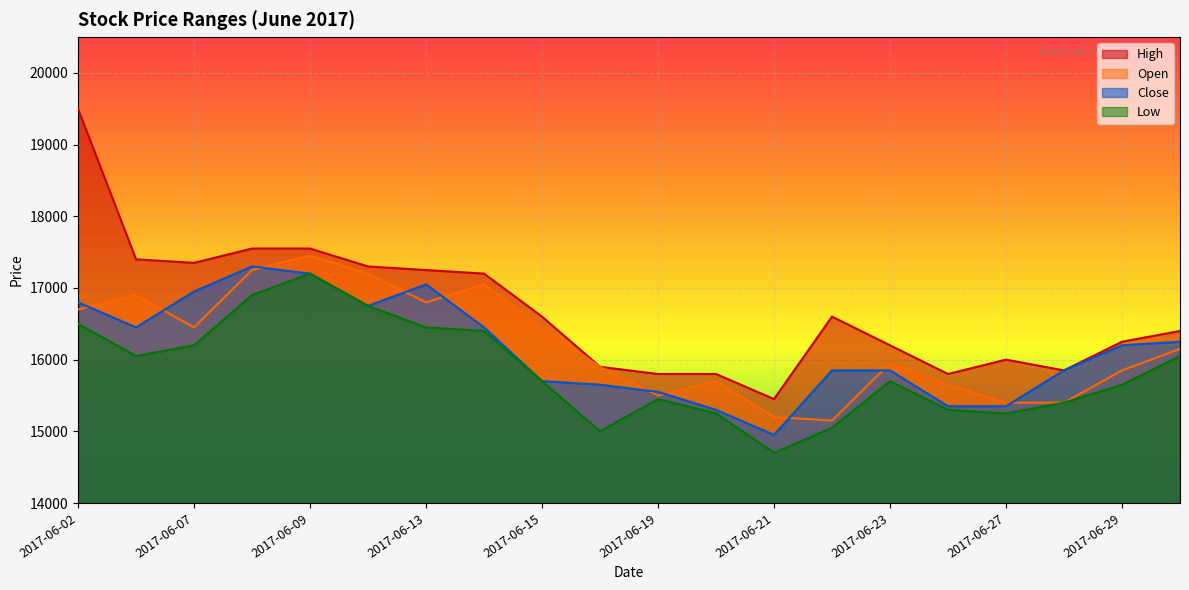

What is the minimum value for Low?

14700